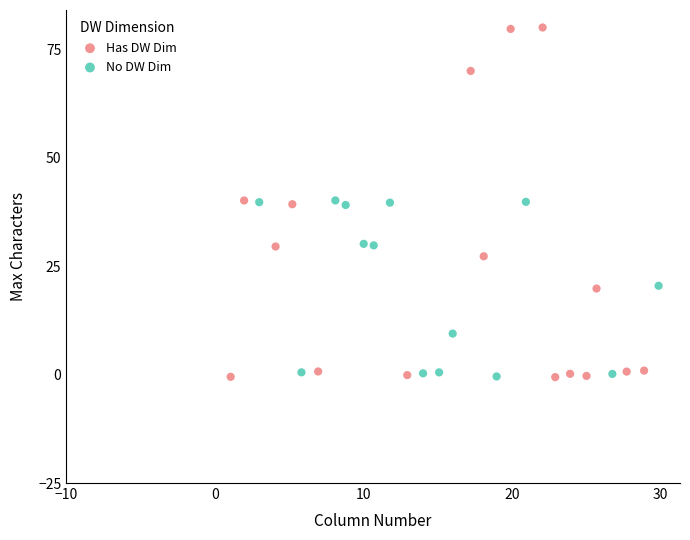

Which series contains the highest Y value?

Has DW Dim